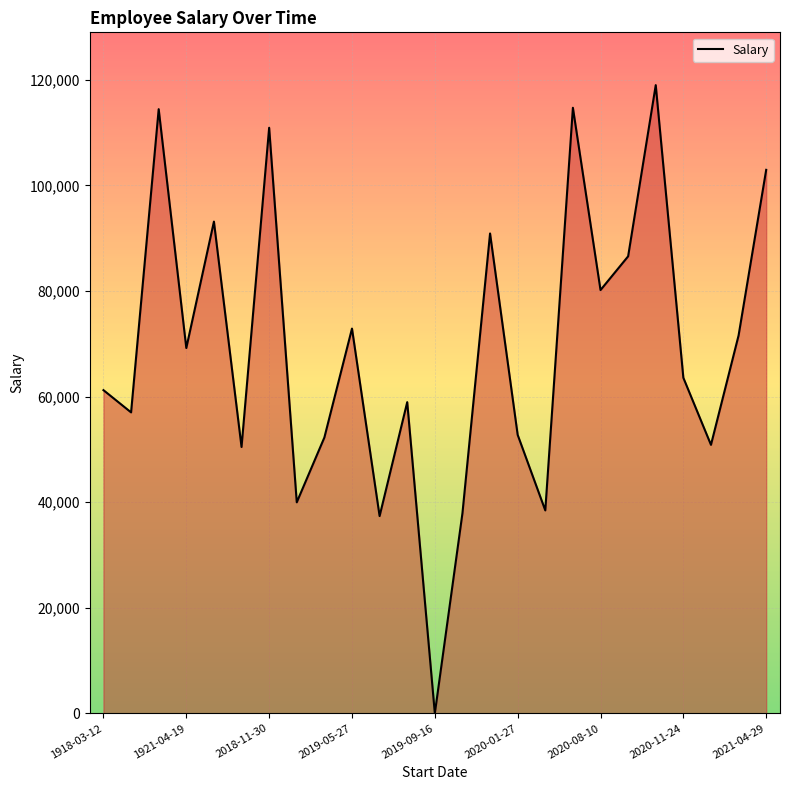

How many interior local valleys (lower than both neighbors) does the data have?

9